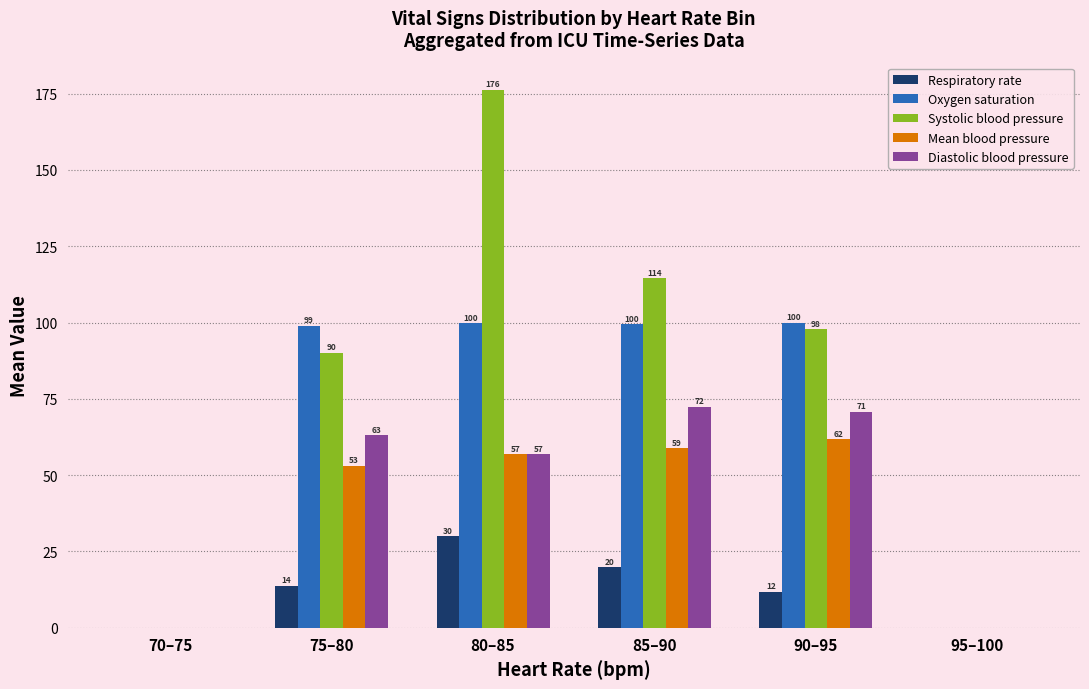

The value of Oxygen saturation at 75–80 is 65.4. True or false?

False